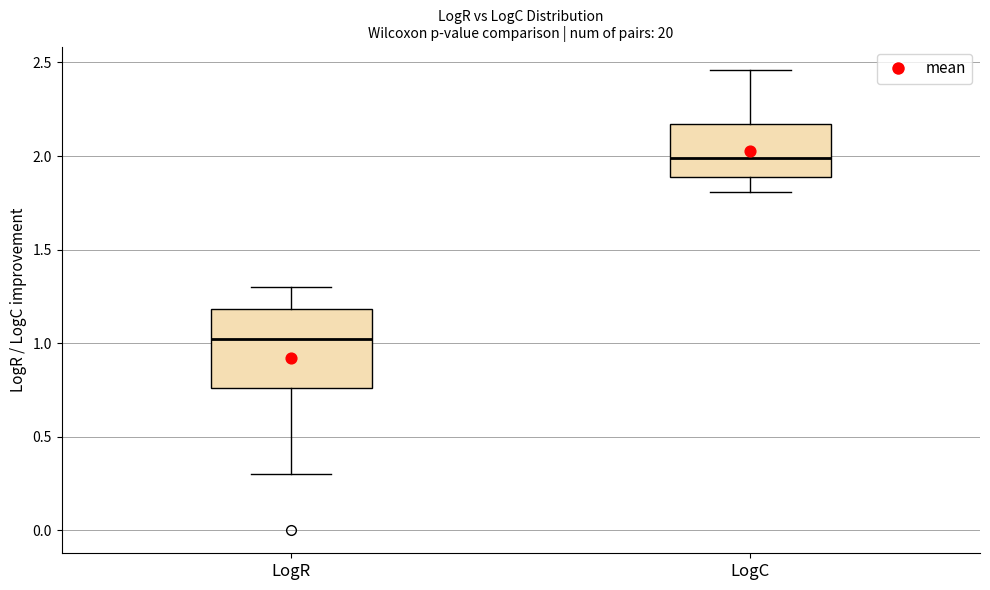

Reading left to right, transcribe this box plot: for each box, give where its median line is, the range the box spans, and where its two whiskers end, as read against the y-axis. The values are not printed on the chart, so give them approximately, as read against the axis.

LogR: median 1.00, box 0.75 to 1.20, whiskers 0.30 to 1.30
LogC: median 2.00, box 1.90 to 2.15, whiskers 1.80 to 2.45